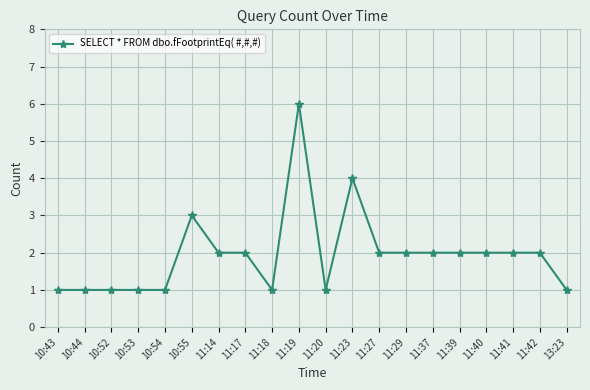

What position from the right is 11:14?

14